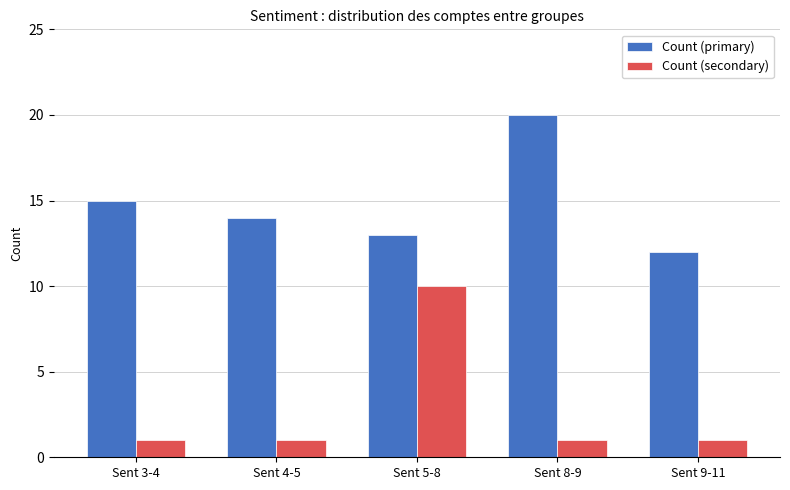

Reading left to right, what are all the values shown in this chart?

Count (primary): 15	14	13	20	12
Count (secondary): 1	1	10	1	1